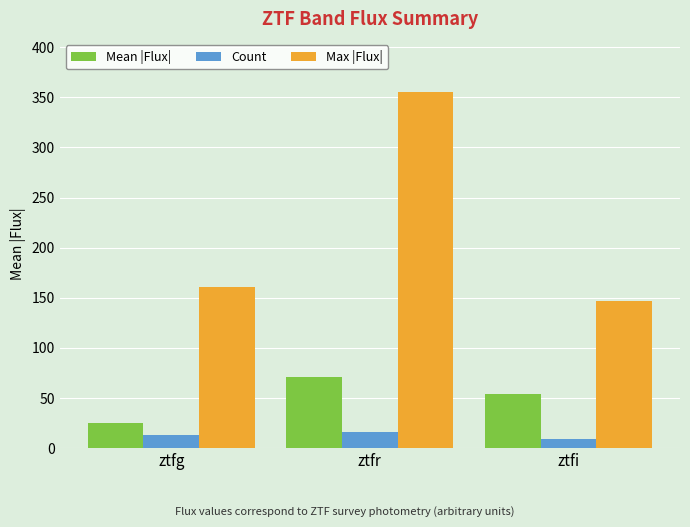

What is the minimum value for Mean |Flux|?

25.3